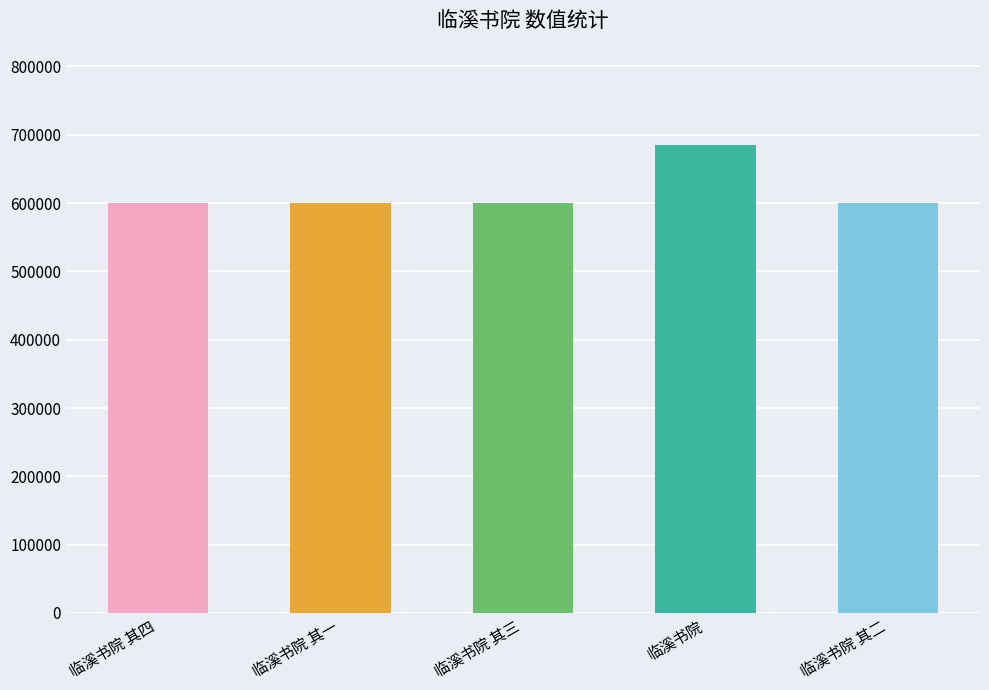

What is the greatest value displayed?

684209